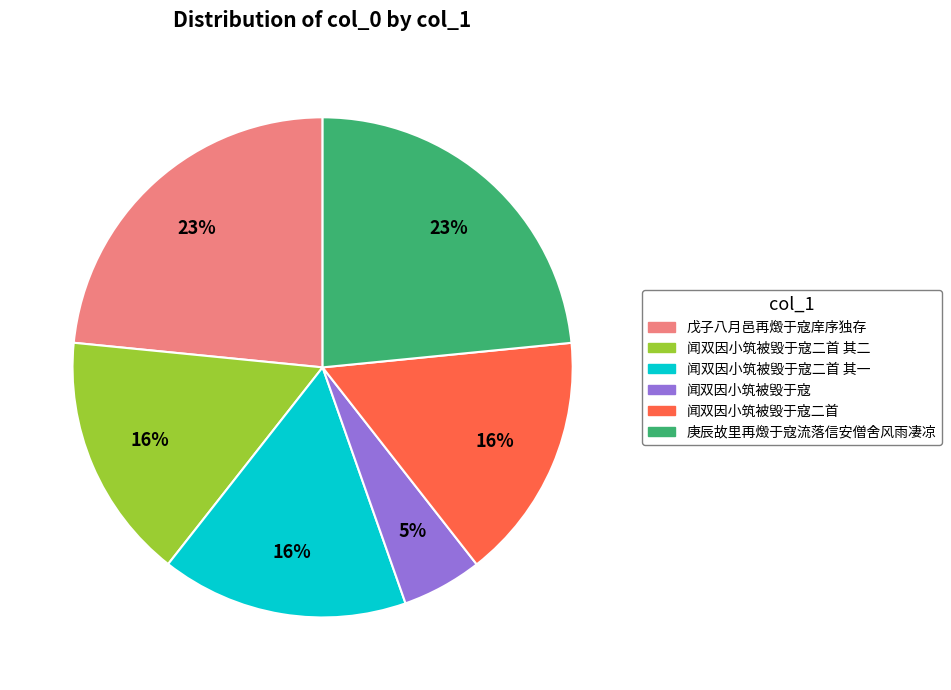

Is 闻双因小筑被毁于寇 the majority of the pie?

No